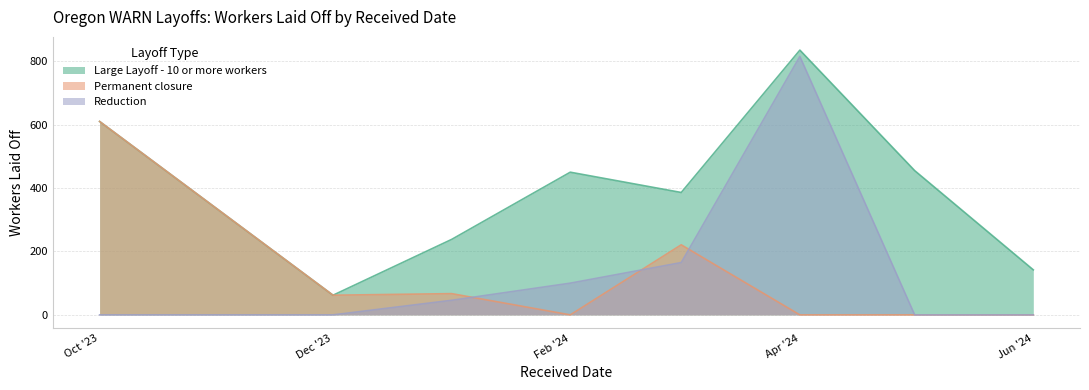

What is the maximum value for Permanent closure?

610